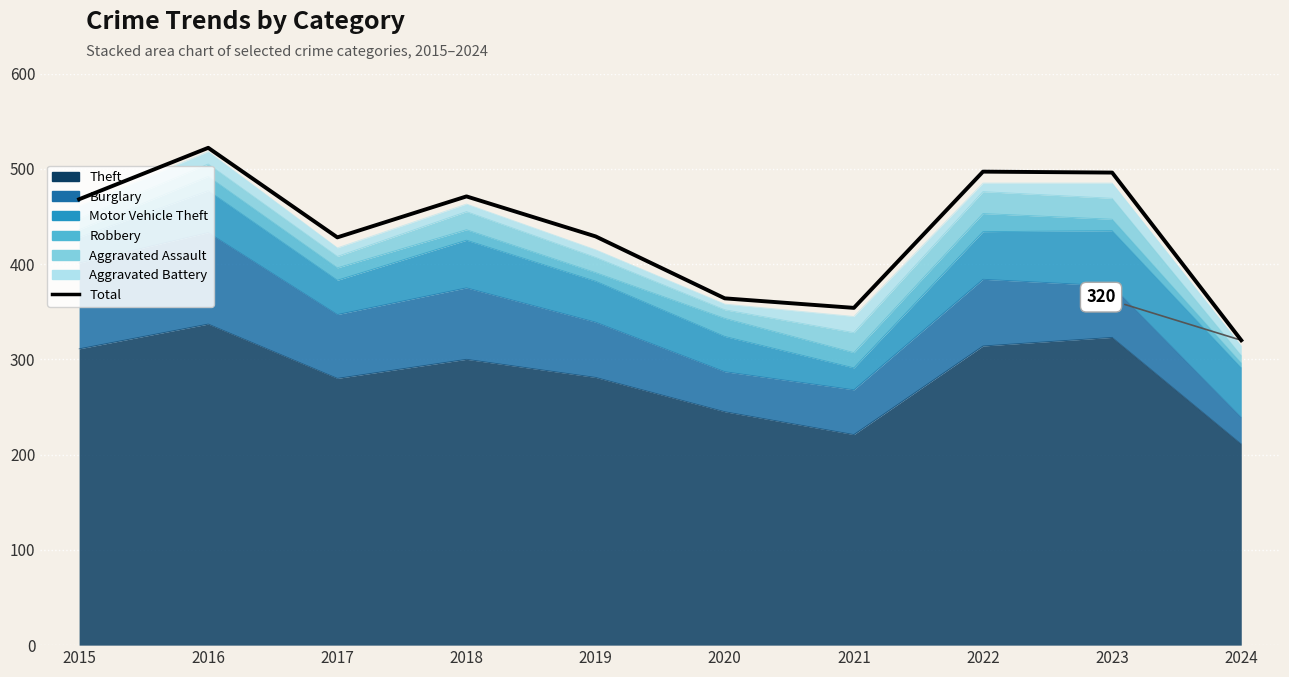

What is the ratio of the value at 2023 to the value at 2017?

1.2